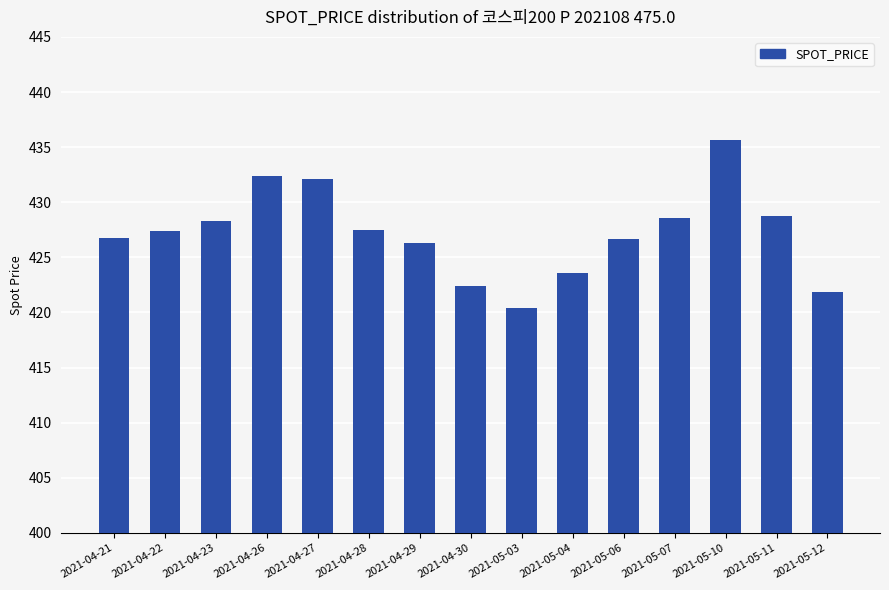

What position from the right is 2021-04-21?

15